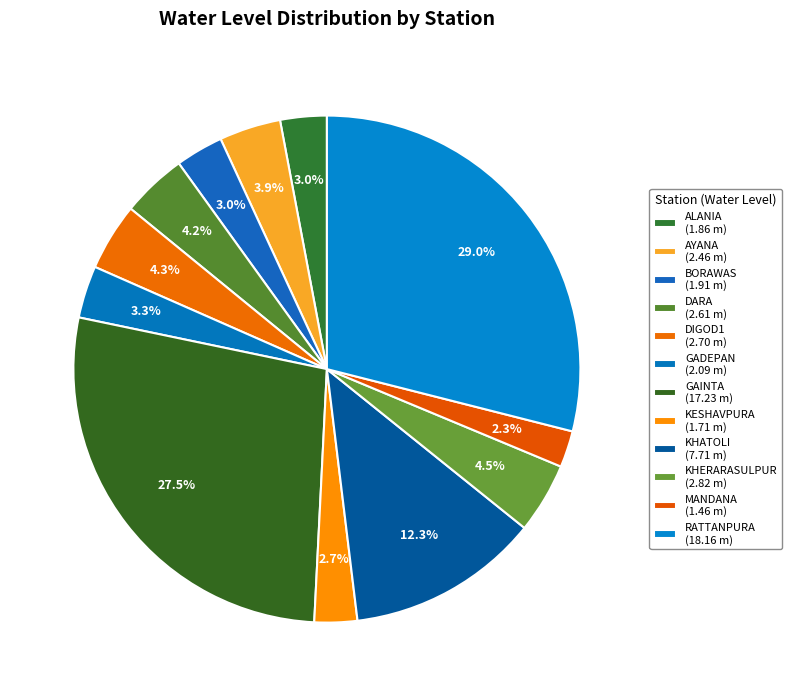

What is the change in value from GADEPAN to RATTANPURA?

+16.1